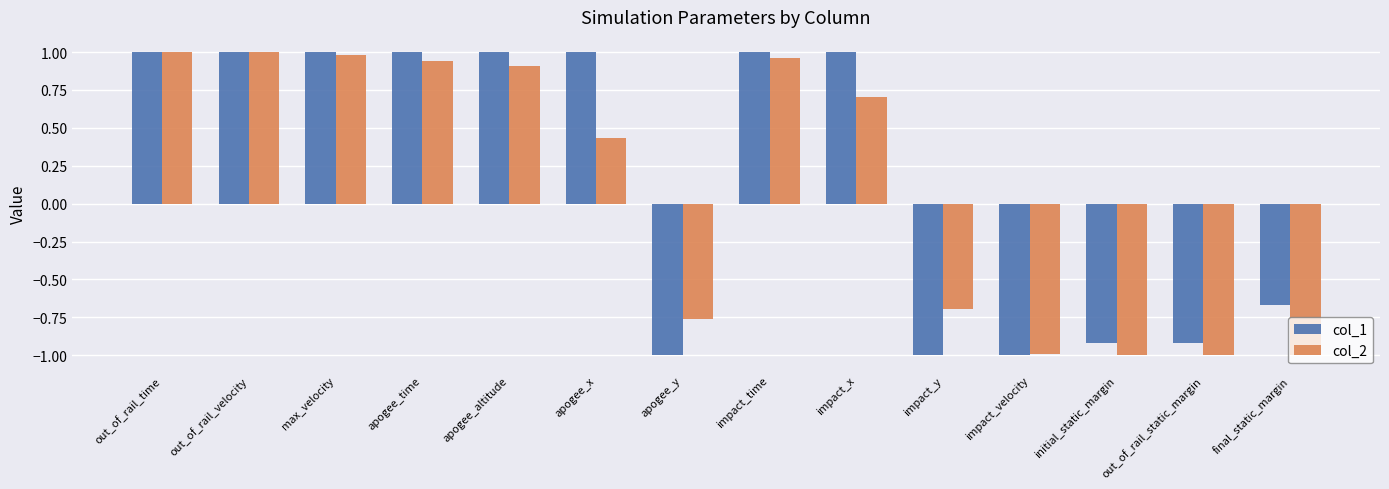

Between out_of_rail_velocity and impact_y, which series saw the biggest shift?

col_1